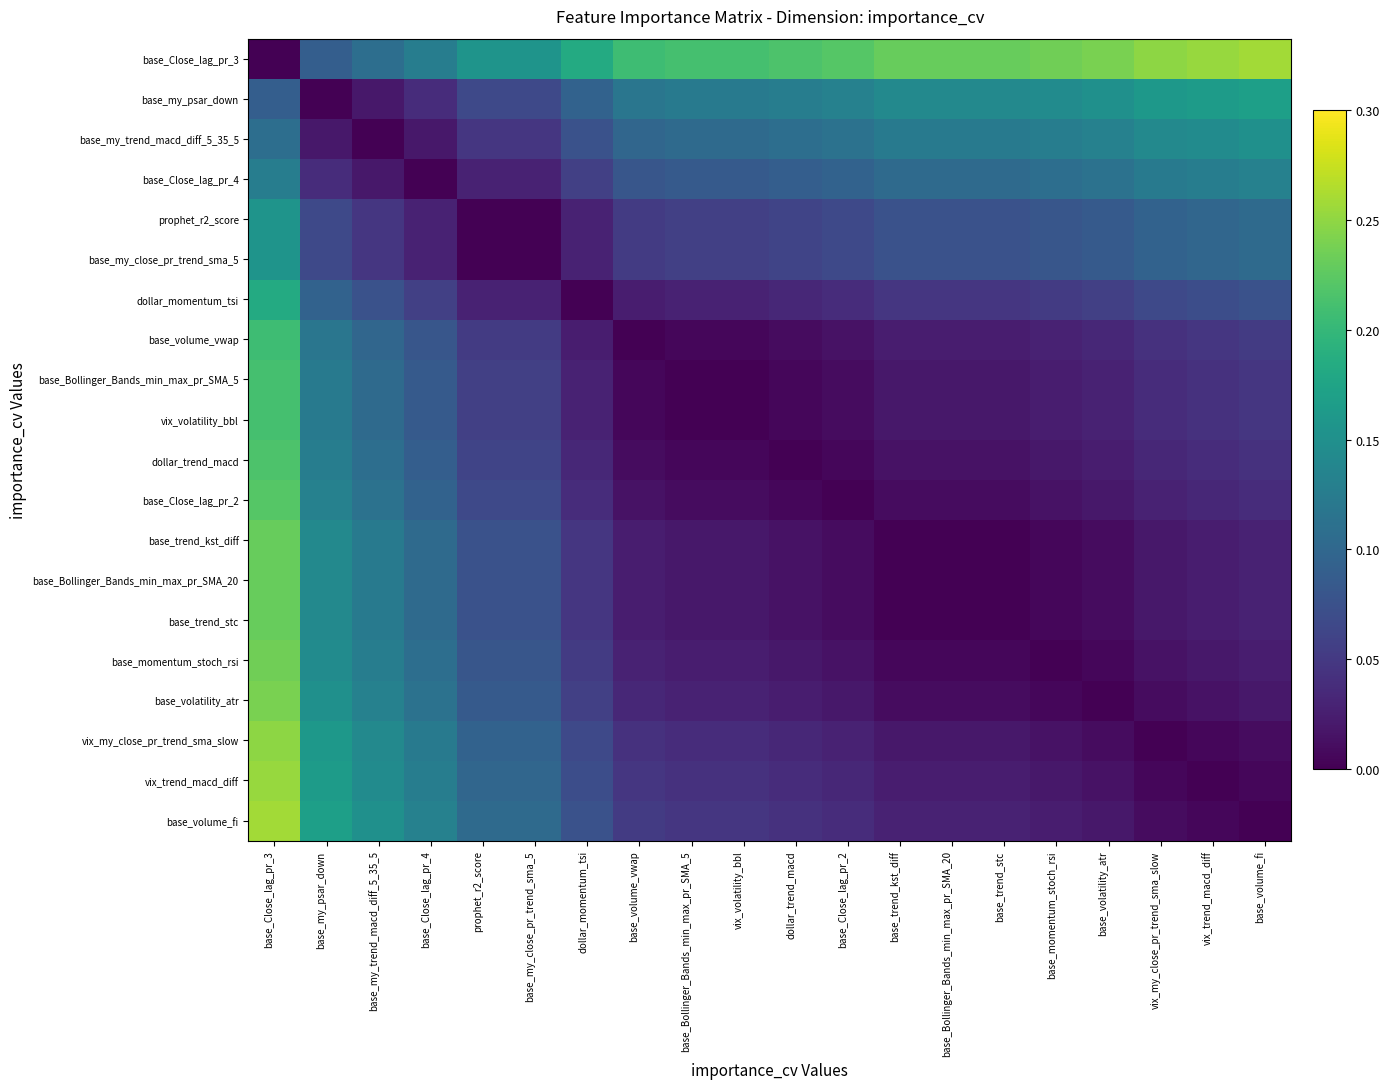

What is the difference between the highest and lowest values at prophet_r2_score?

0.2